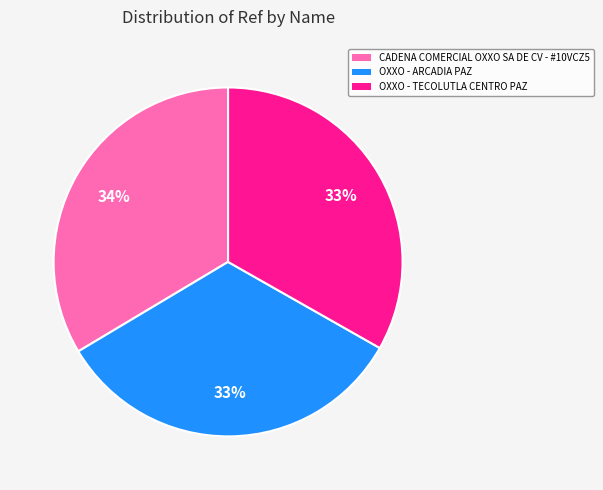

Approximately how many times larger is the value at OXXO - TECOLUTLA CENTRO PAZ compared to OXXO - ARCADIA PAZ?

1.0